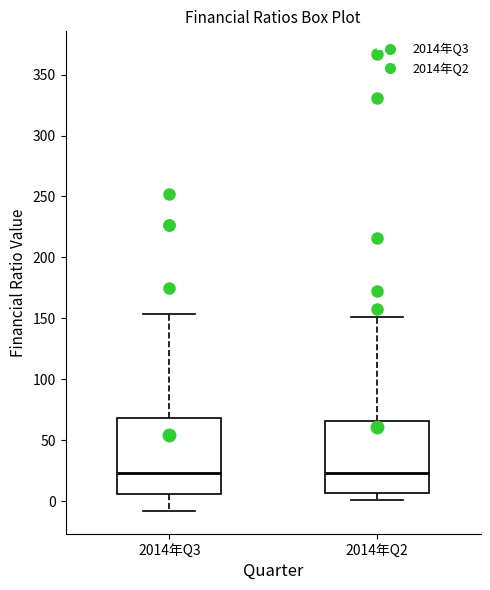

Reading left to right, read every box against the y-axis: the position of its median line, the range the box covers, and the ends of its whiskers. The values are not printed on the chart, so give them approximately, as read against the axis.

2014年Q3: median 25, box 5 to 70, whiskers -10 to 155
2014年Q2: median 25, box 5 to 65, whiskers 0 to 150